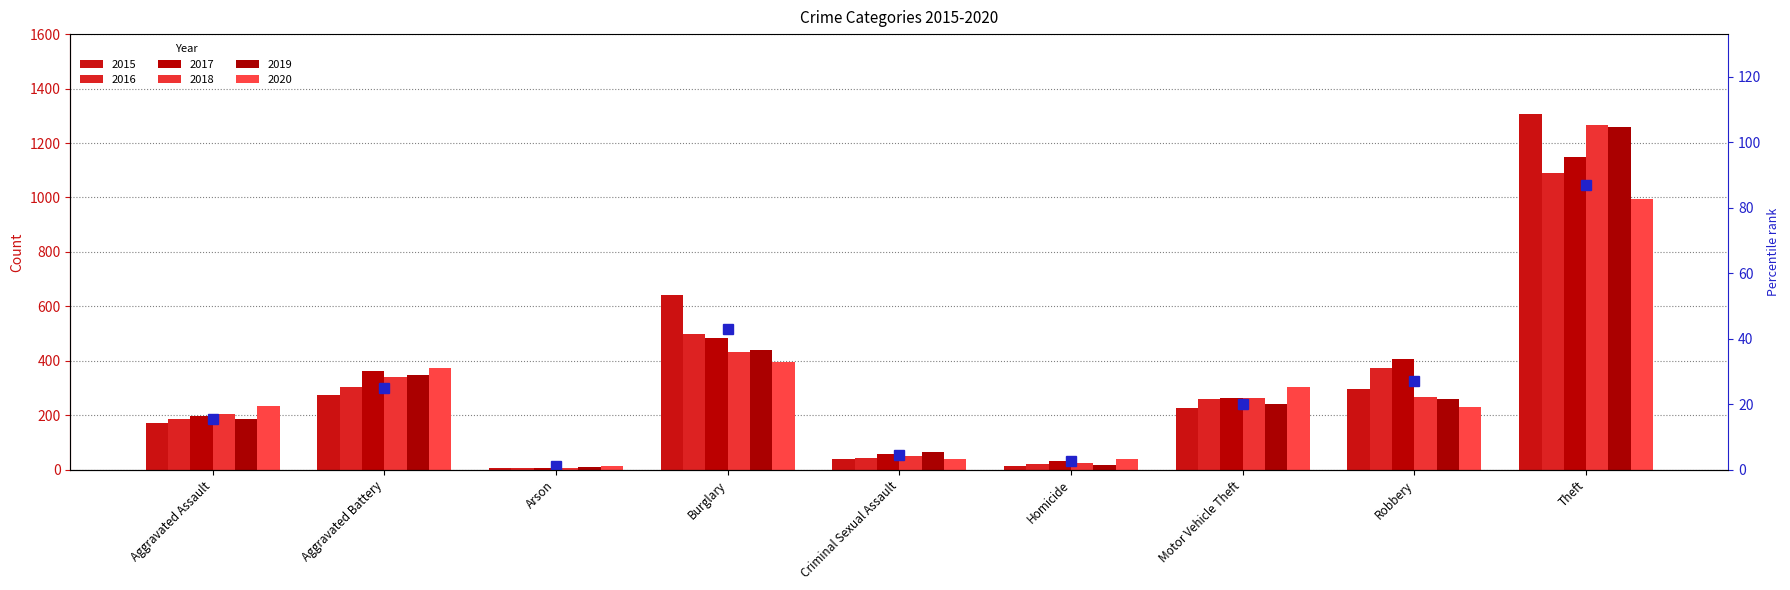

What is the change in value from Robbery to Theft?

+59.9